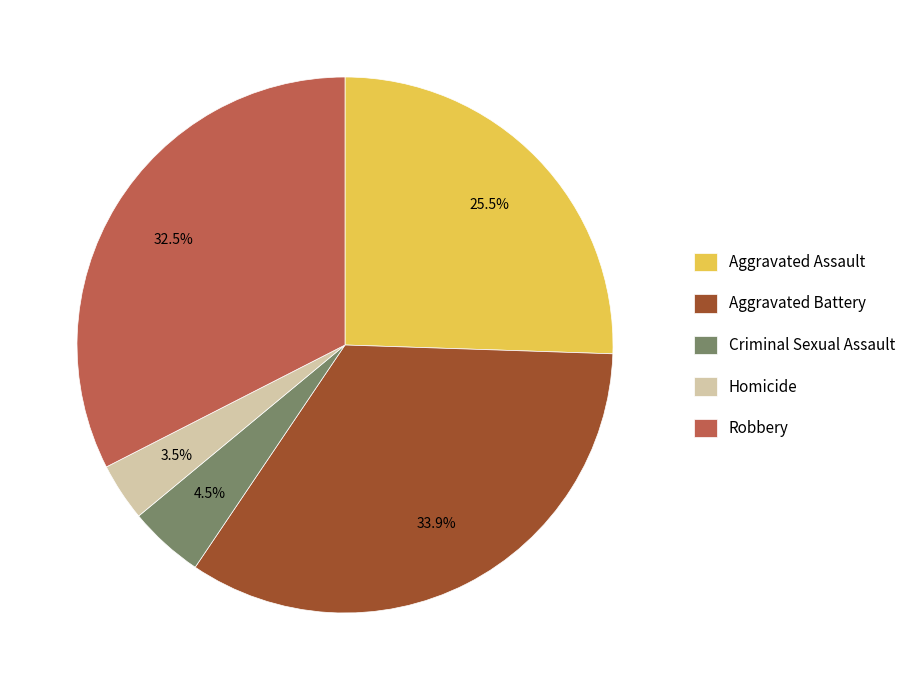

What percentage do Robbery and Homicide together represent?

36.0%